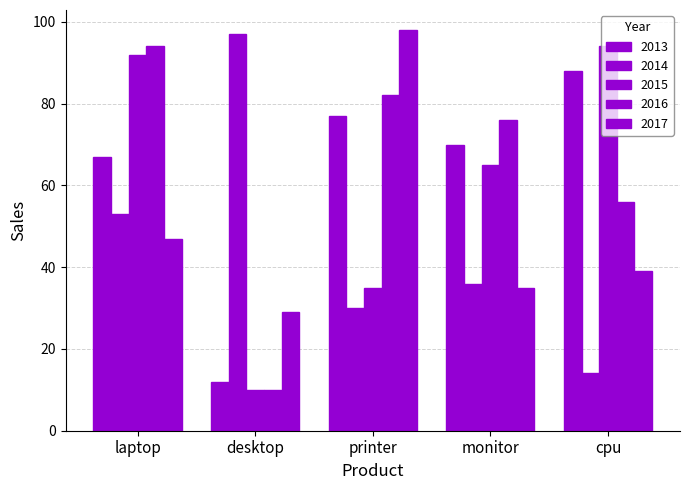

What is the maximum value for 2013?

88